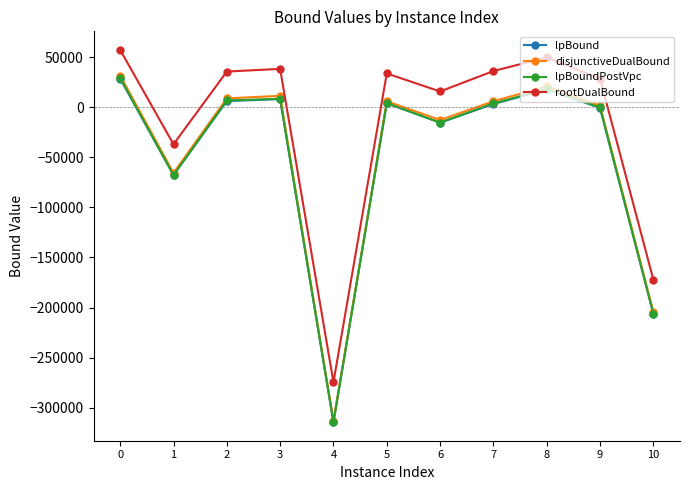

What is the difference between the lpBound values at 0 and 4?

342795.8